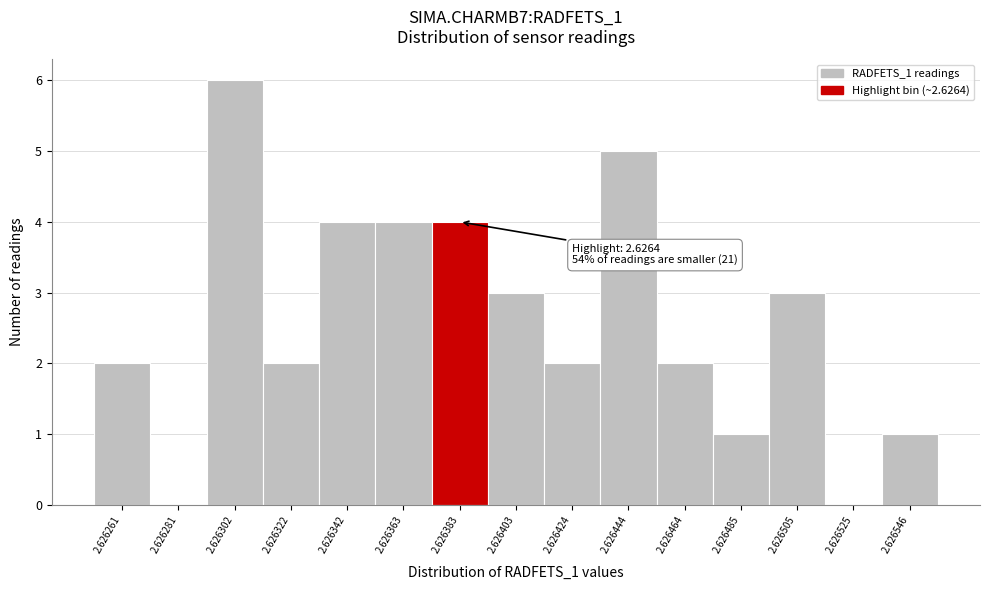

Reading left to right, extract all data points from this chart.

2.626261=2	2.626281=0	2.626302=6	2.626322=2	2.626342=4	2.626363=4	2.626383=4	2.626403=3	2.626424=2	2.626444=5	2.626464=2	2.626485=1	2.626505=3	2.626525=0	2.626546=1